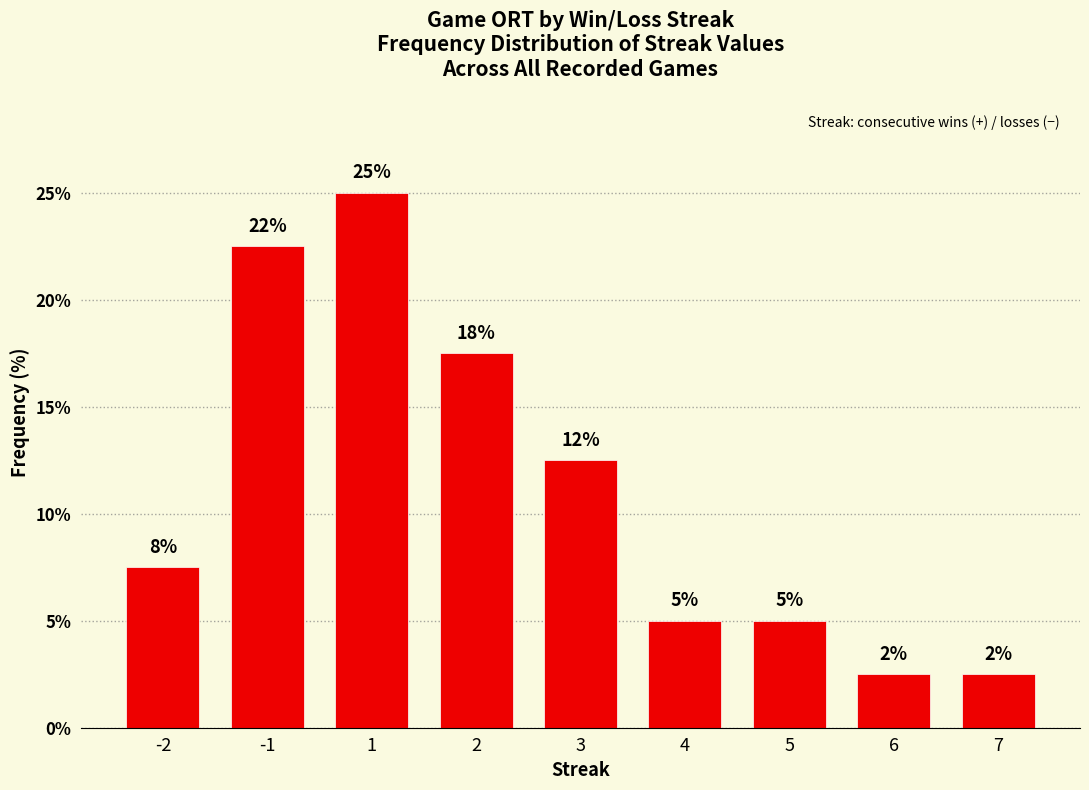

How many bars are there in total?

9